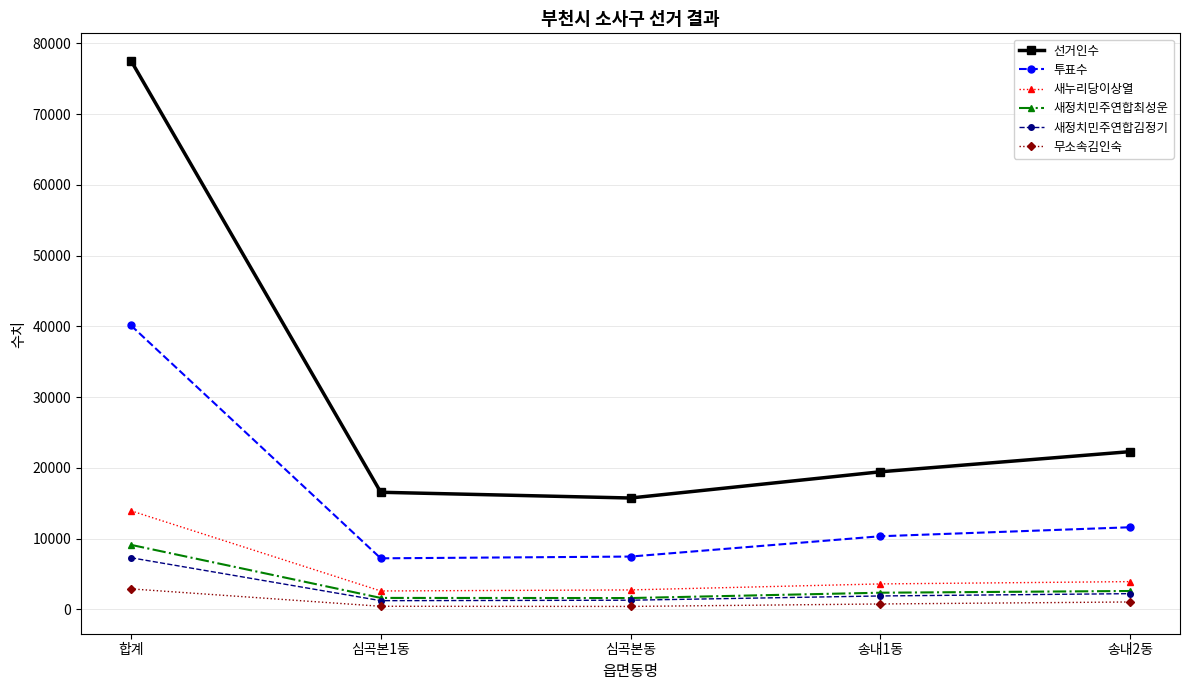

What is the minimum value for 투표수?

7229